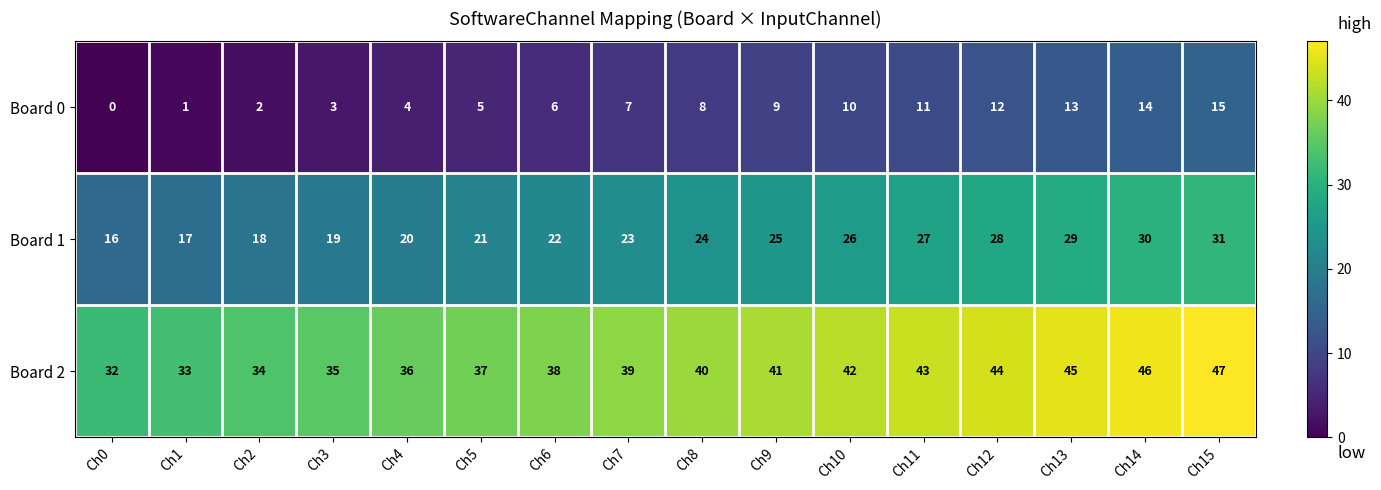

What is the spread (max minus min) of values at Ch12?

32